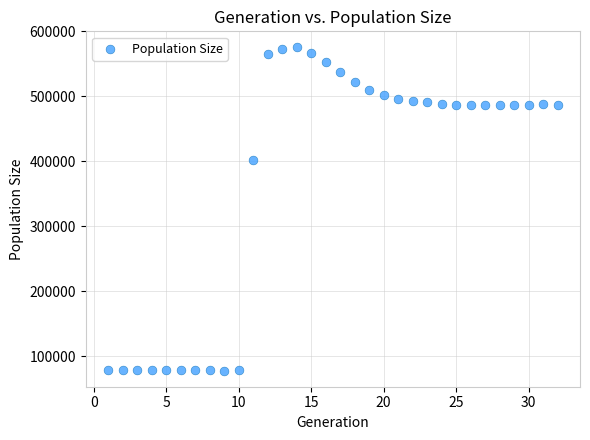

What is the range of X values (max minus min)?

31